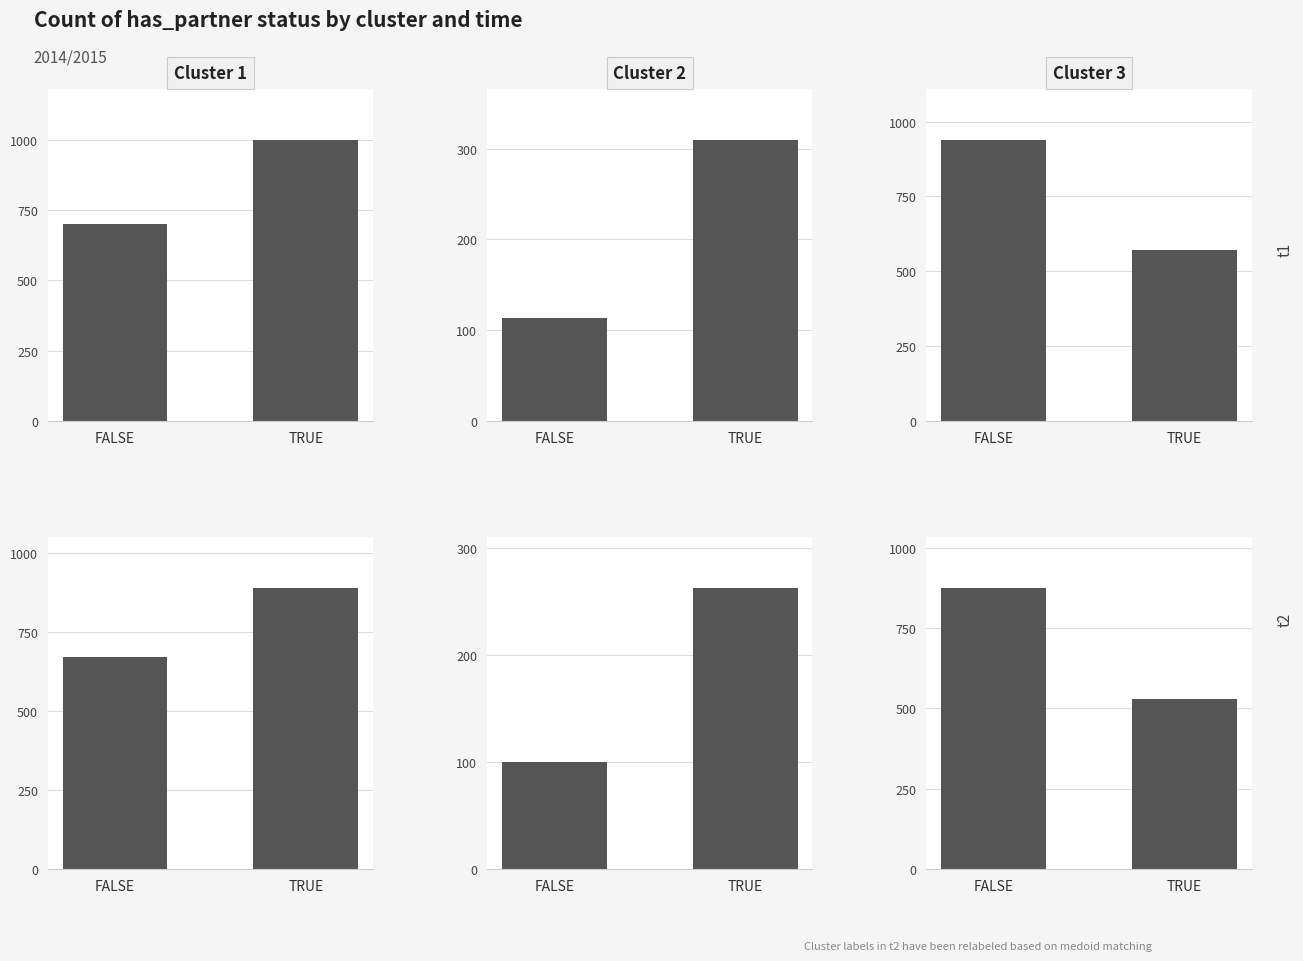

What is the value of the Cluster 1 bar at the 2nd from the left?

890